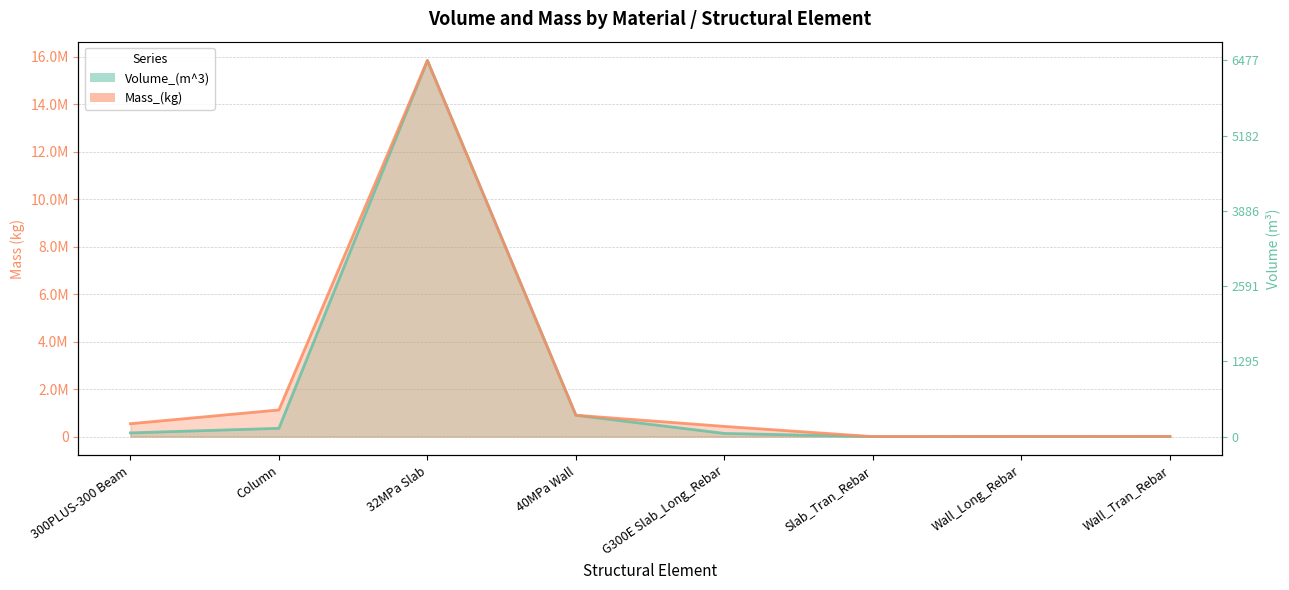

Does the chart display data point markers on the line(s)?

No